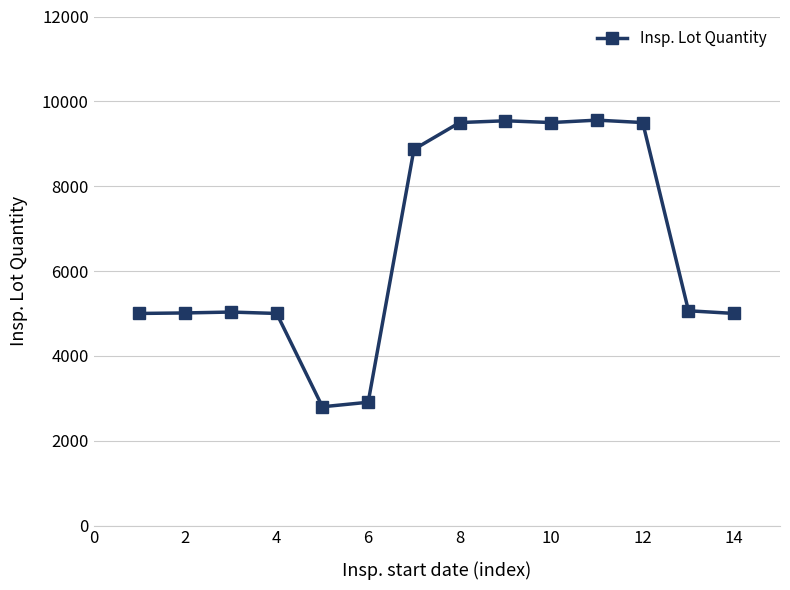

What is the sum of all values?

92282